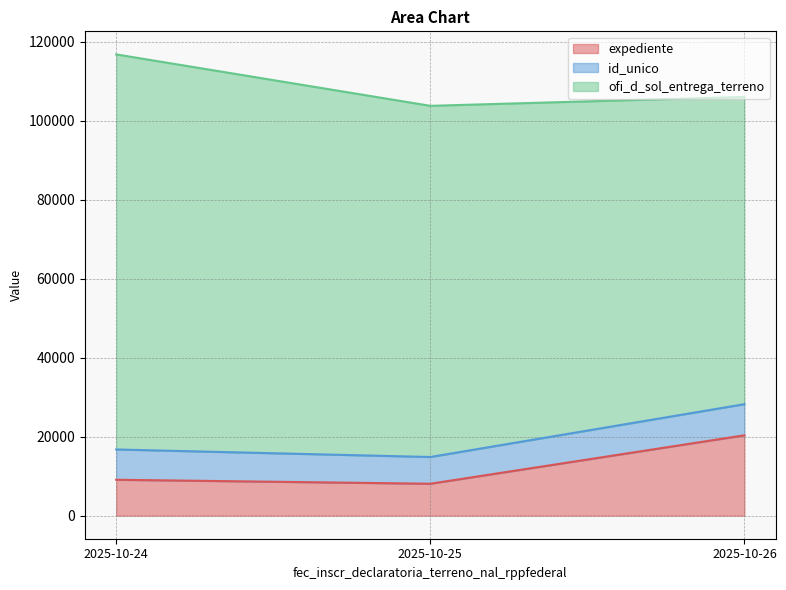

At which category does the chart reach its peak across all series?

2025-10-24